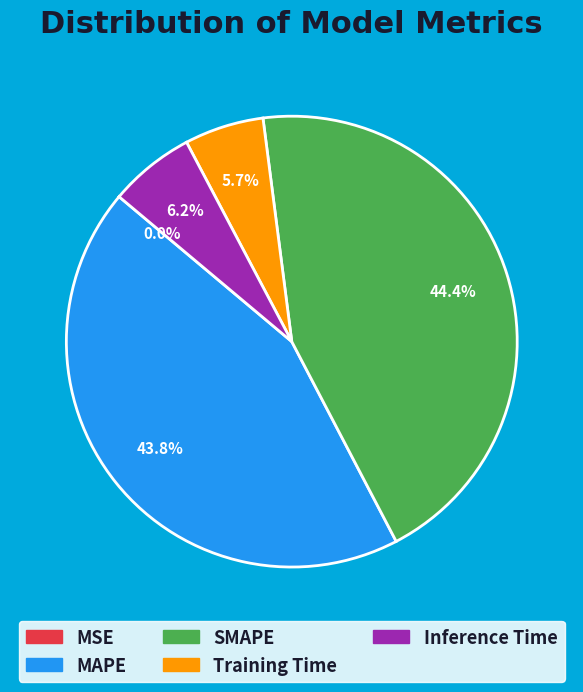

Combined, do Inference Time and Training Time account for over 50%?

No